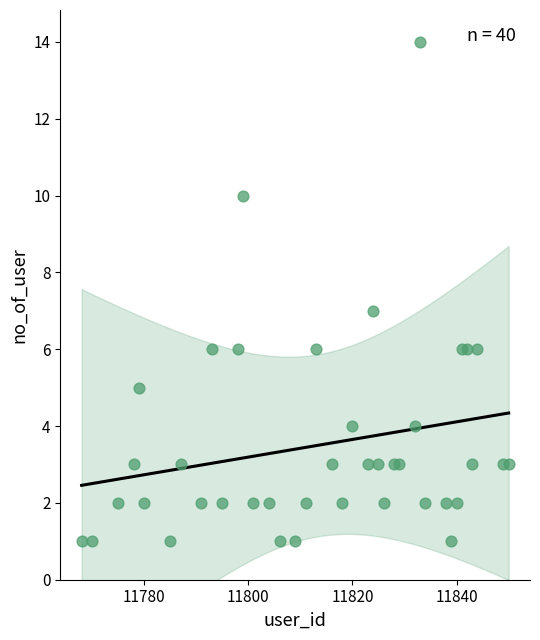

What is the range of X values (max minus min)?

82